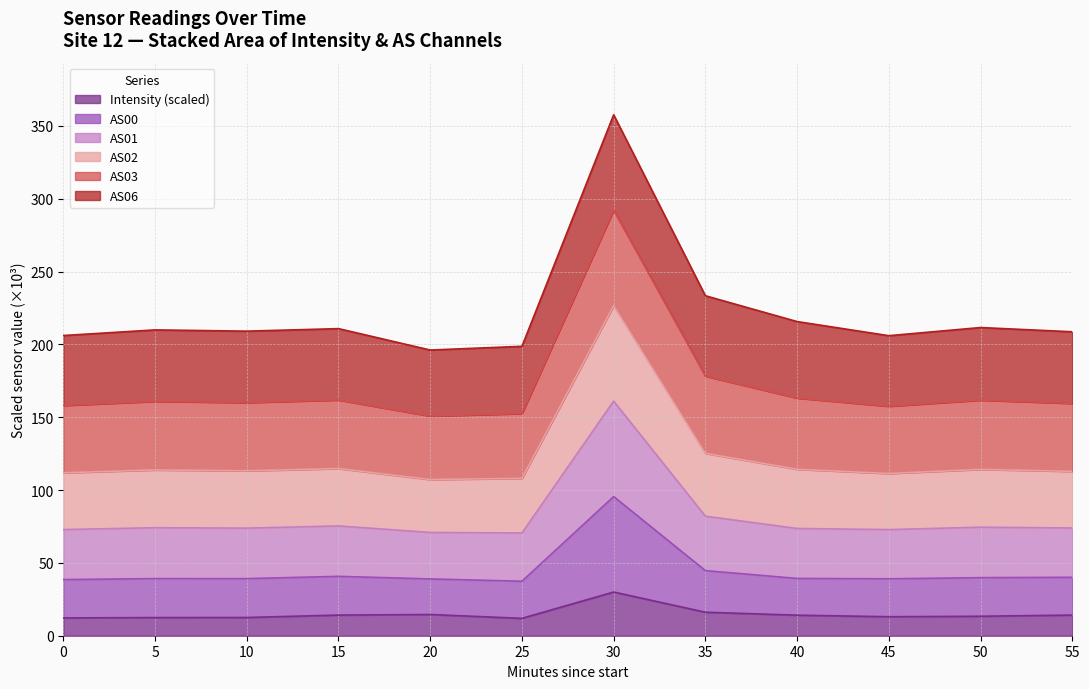

What is the total value across all series at 10?

209.1